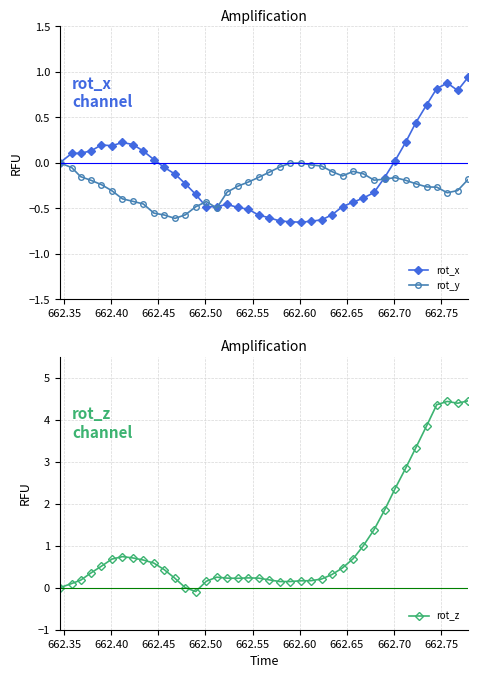

True or false: rot_z has more than 1 interior local peaks.

True